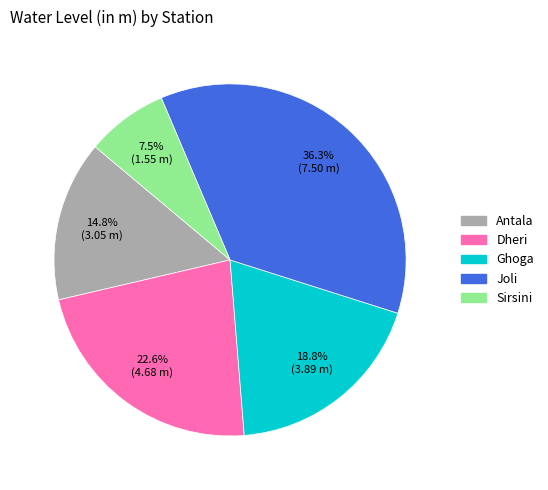

To the nearest percent, what is the difference between the largest and smallest slice percentages?

29%